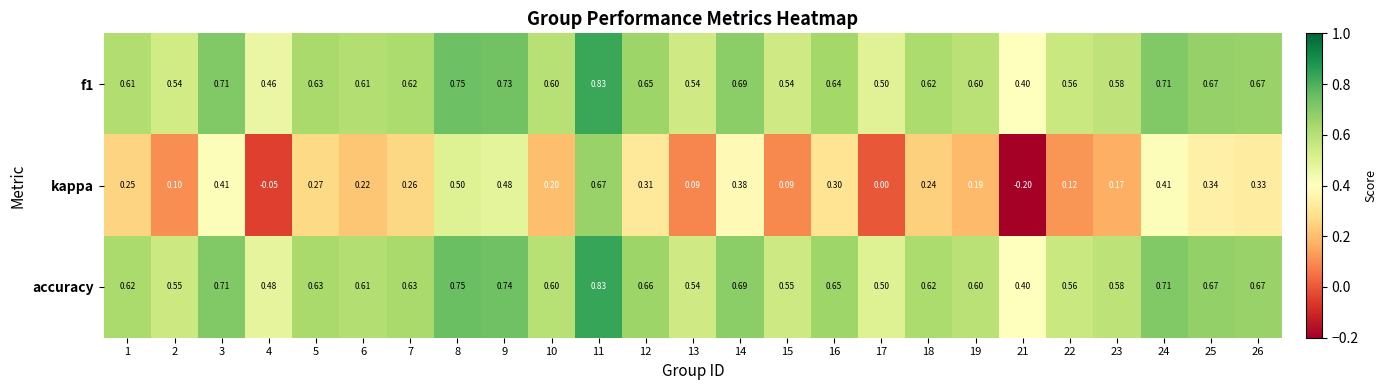

Between 4 and 18, which series saw the biggest shift?

kappa